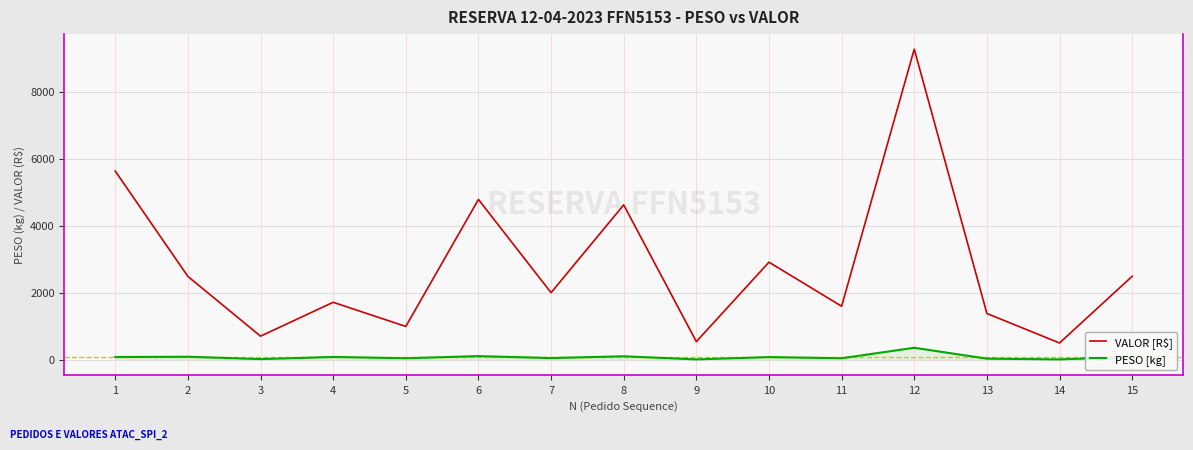

Which series has the largest total across all categories?

VALOR [R$]